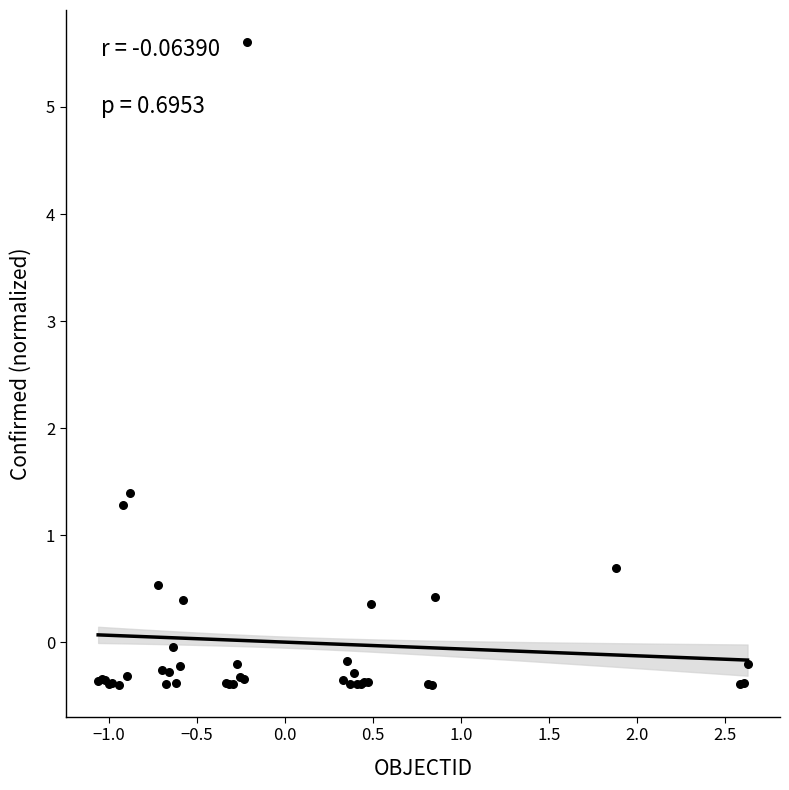

What Y value in the scatter plot is closest to 2?

1.4